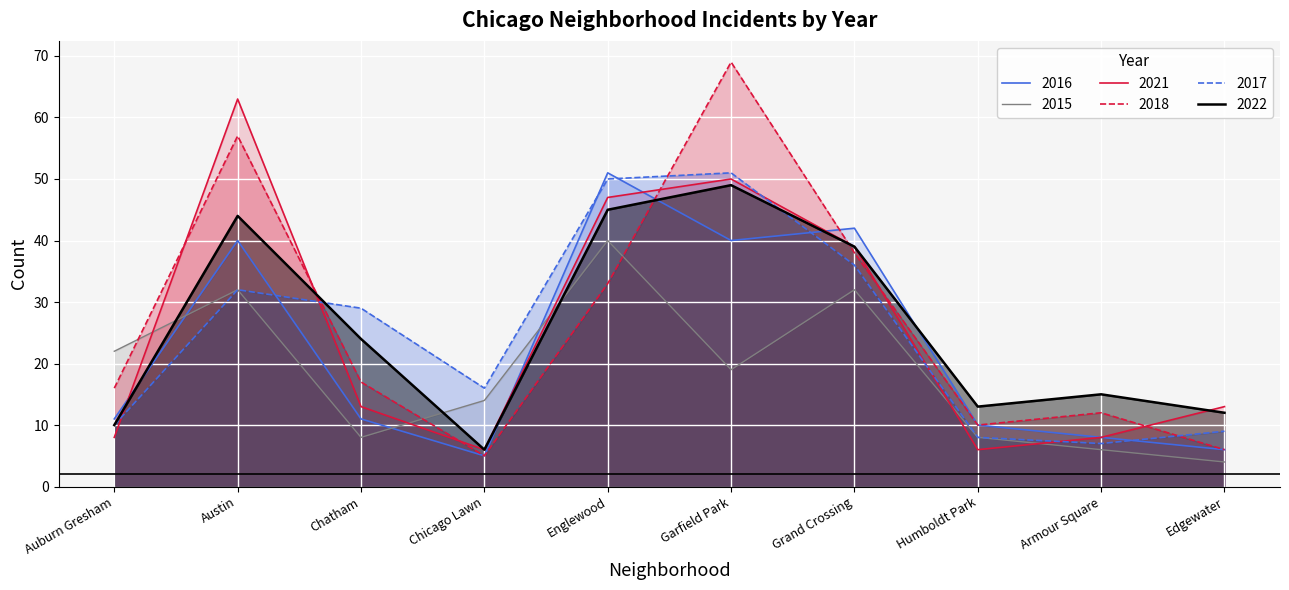

At which label does 2018 reach its minimum?

Chicago Lawn